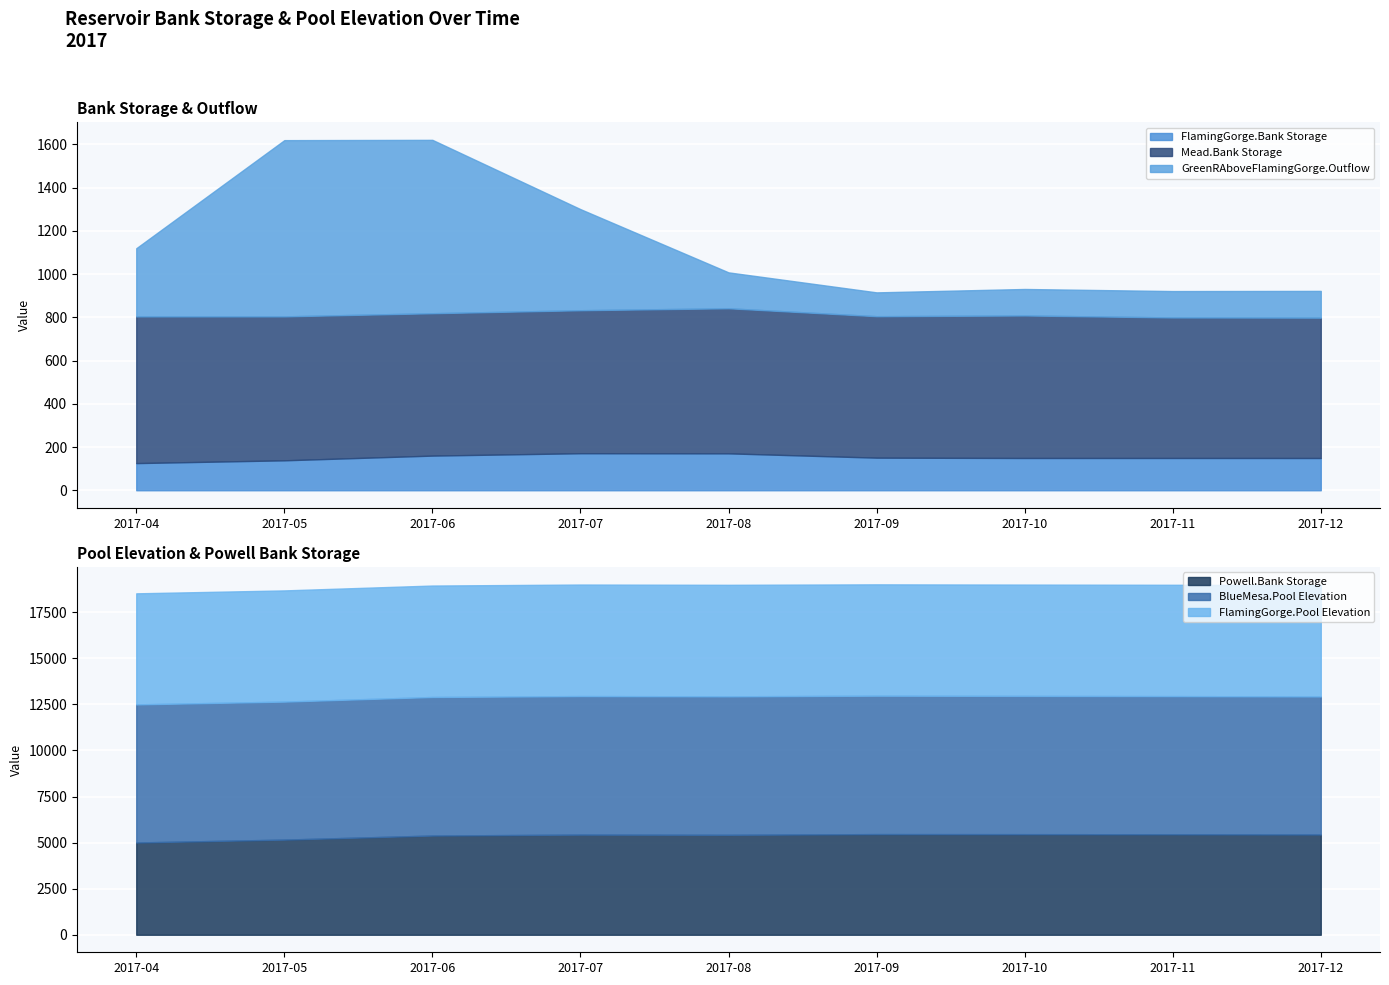

Reading left to right, extract all data points from this chart.

FlamingGorge.Bank Storage: 125.6	138.5	160.3	171.3	170.7	150.8	149.2	149.3	149.2
Mead.Bank Storage: 678.6	665.7	658.5	661.4	671.0	654.2	659.2	650.0	649.2
Powell.Bank Storage: 5006.9	5162.5	5383.0	5433.3	5421.5	5461.4	5457.9	5452.4	5440.1
GreenRAboveFlamingGorge.Outflow: 315.2	815.1	801.9	467.5	166.0	110.2	122.5	122.0	123.7
BlueMesa.Pool Elevation: 7491.5	7486.4	7516.4	7516.4	7513.7	7508.3	7500.2	7495.0	7490.0
FlamingGorge.Pool Elevation: 6023.9	6032.4	6045.5	6049.5	6049.5	6040.0	6039.0	6039.1	6039.0